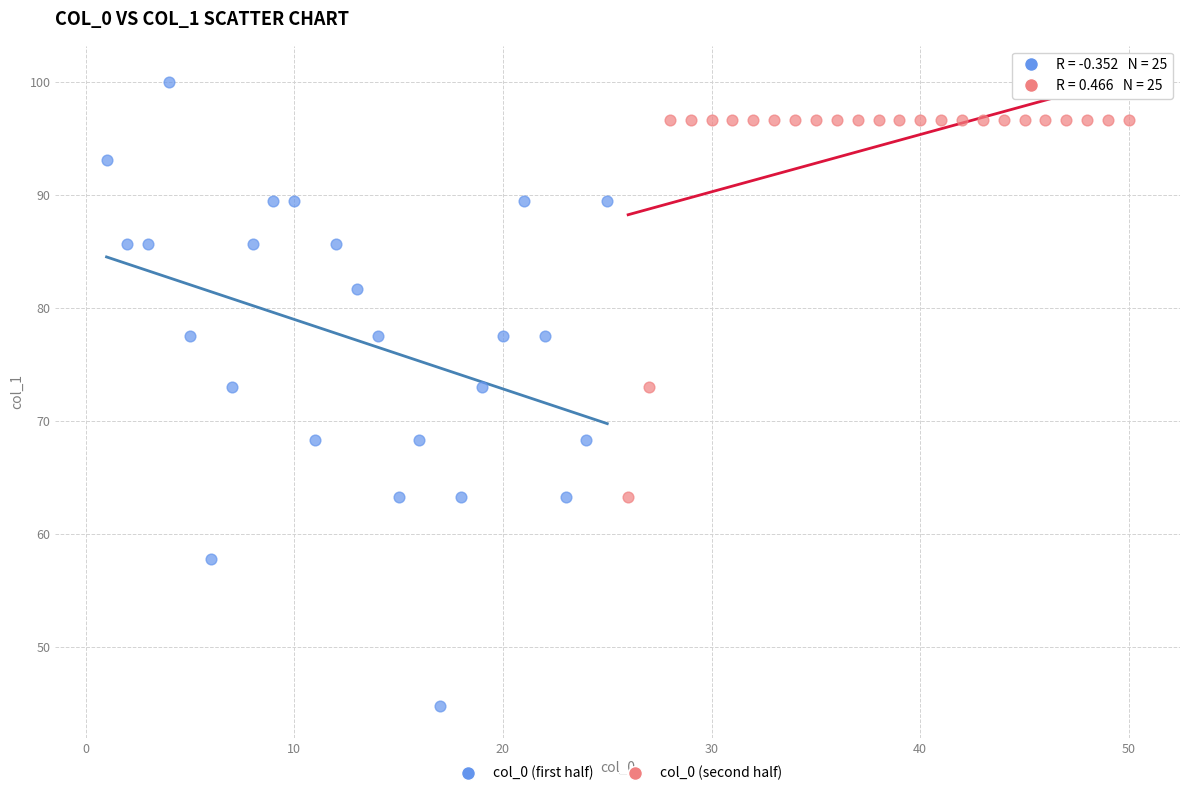

Which series has the largest Y range (max minus min)?

col_0 (first half)